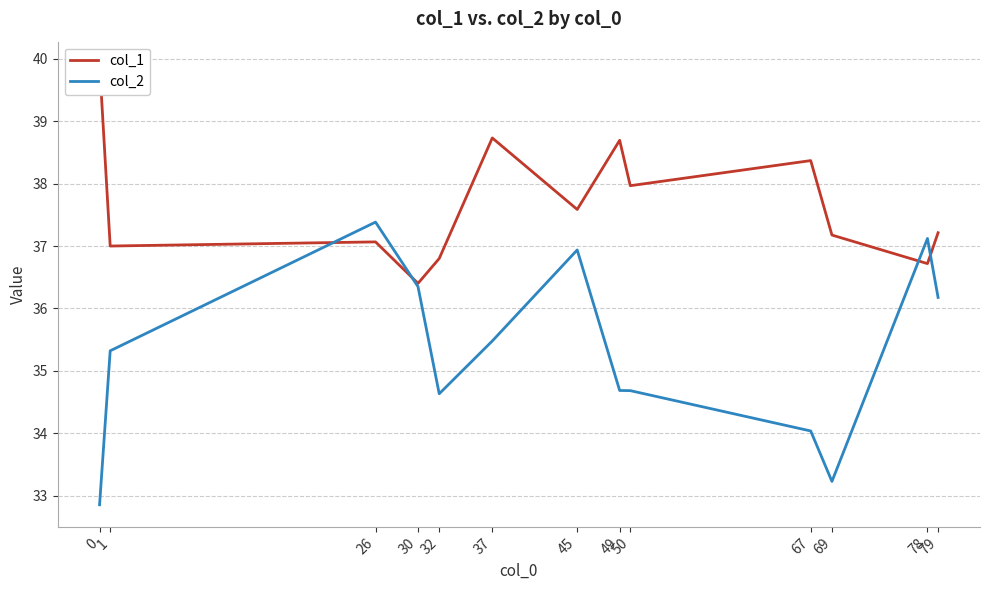

What is the value of the col_1 point at the 3rd from the left?

37.1